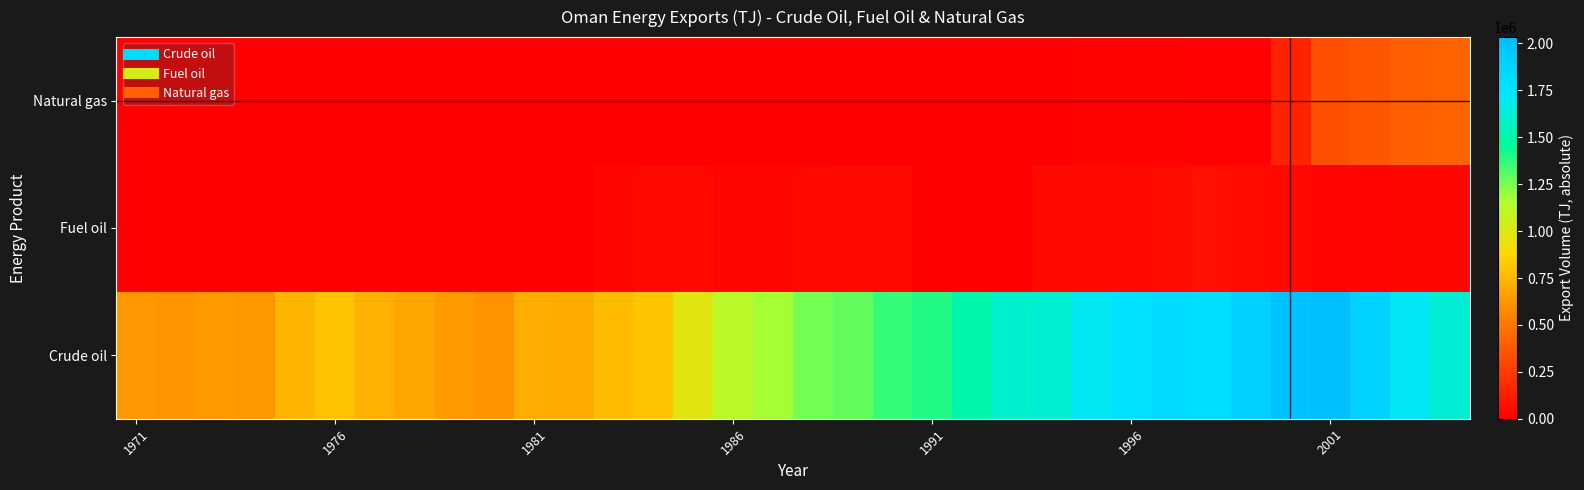

At how many categories does at least one series exceed 917309?

20